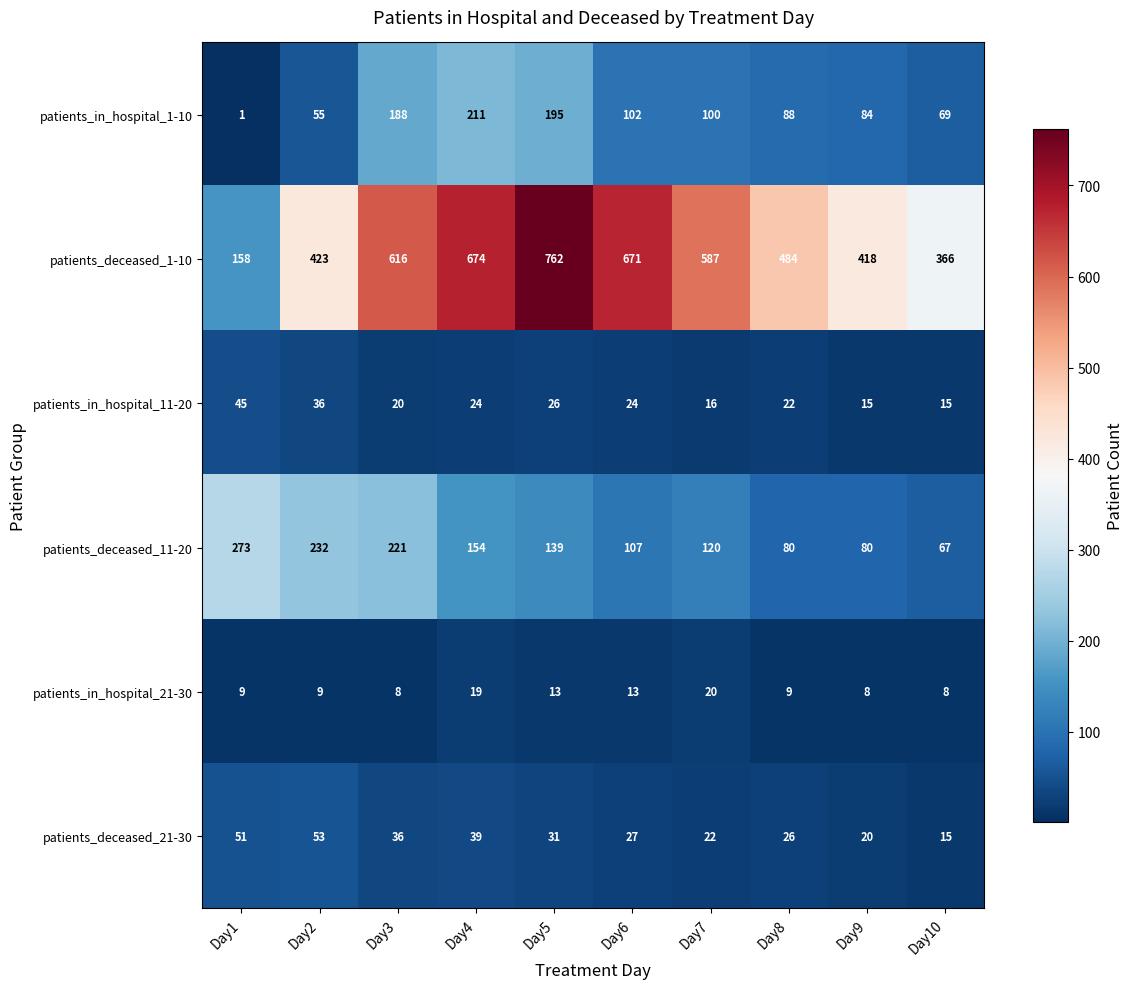

What is the minimum value shown in the chart?

1